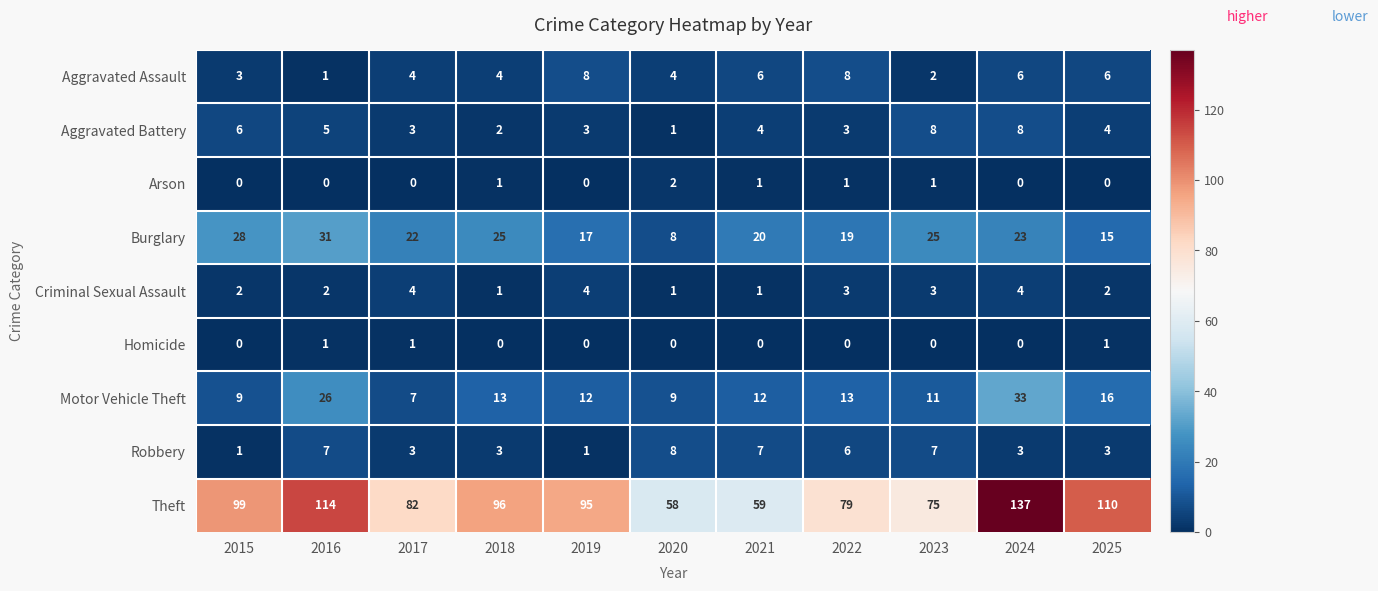

What is the difference between the second highest and minimum values in the Robbery series?

6